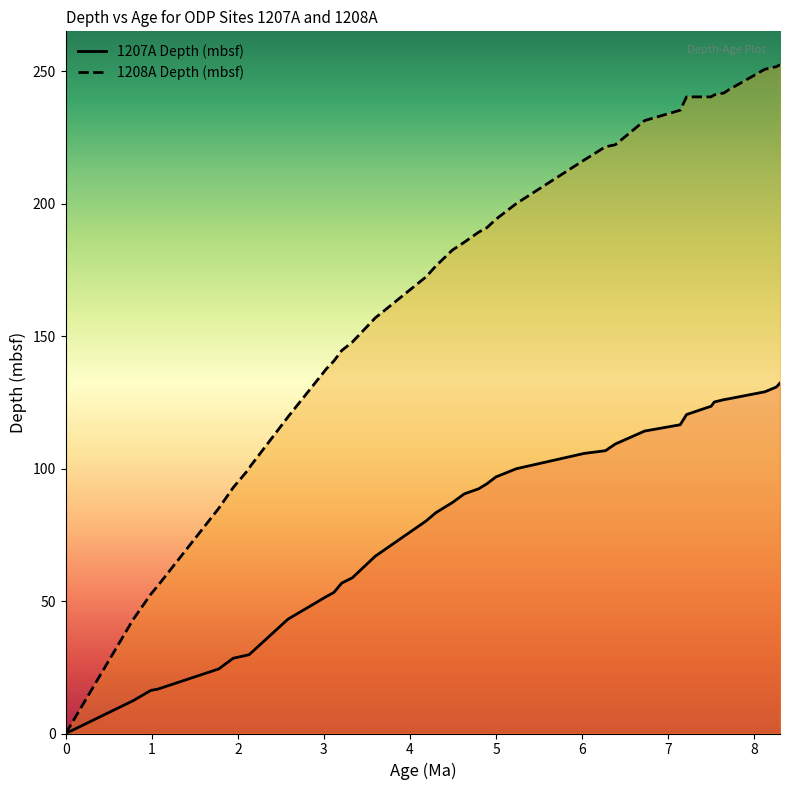

True or false: 1208A Depth (mbsf) and 1207A Depth (mbsf) cross at least once.

False